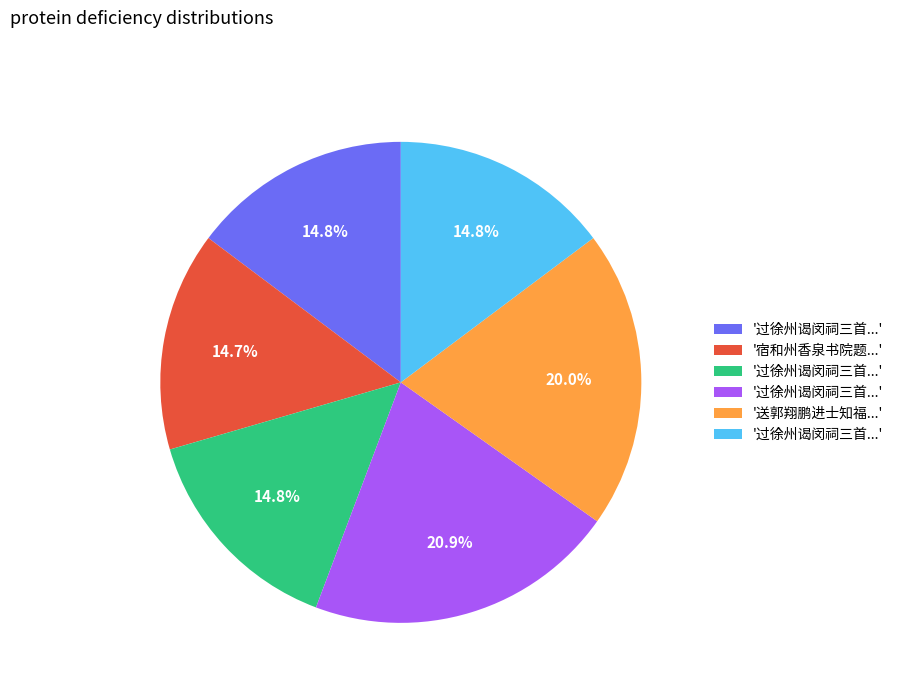

How many slices are in this pie chart?

6